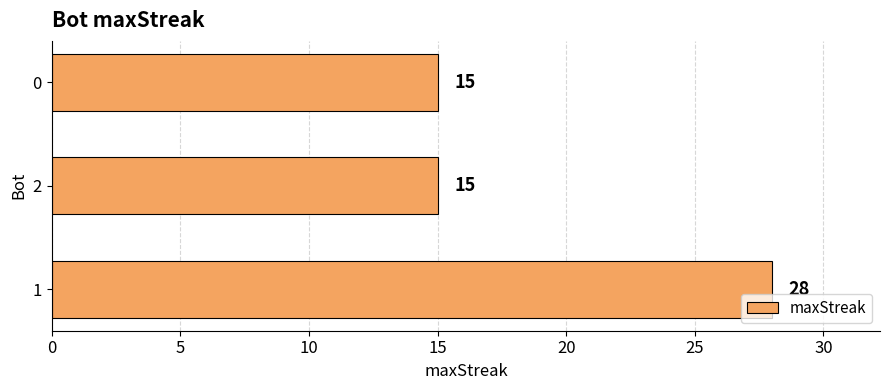

Does the chart contain any negative values?

No